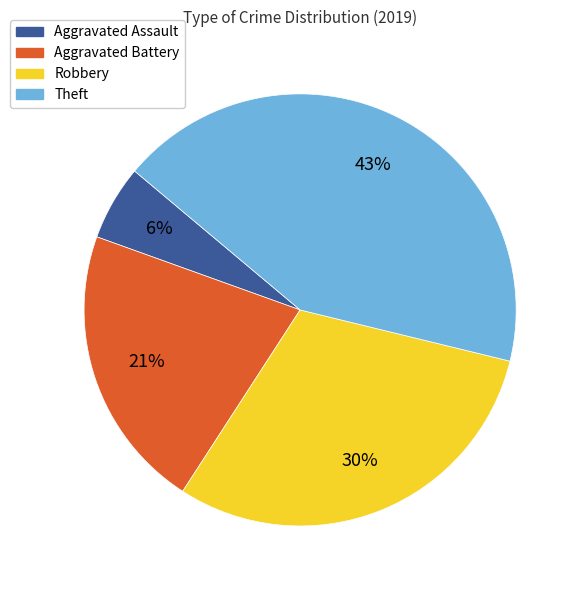

To the nearest percent, what percentage of the pie is Aggravated Assault?

6%